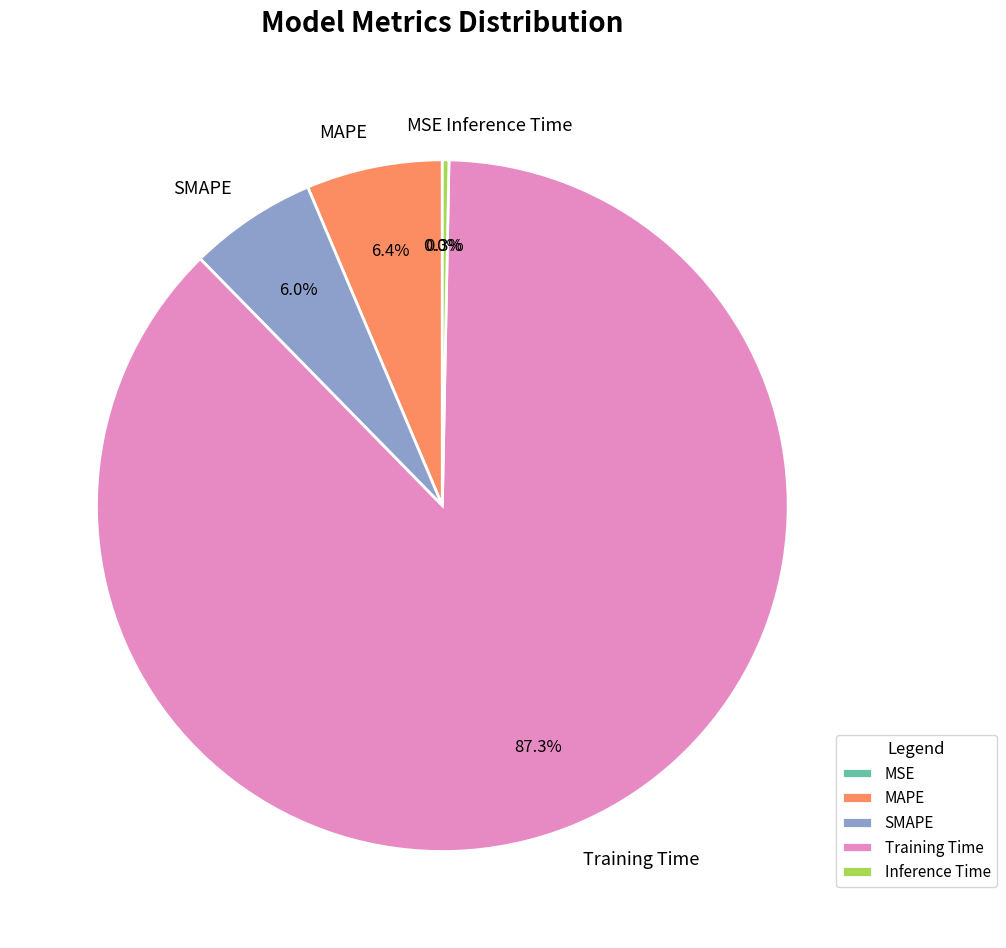

What percentage is the Training Time slice, to the nearest percent?

87%